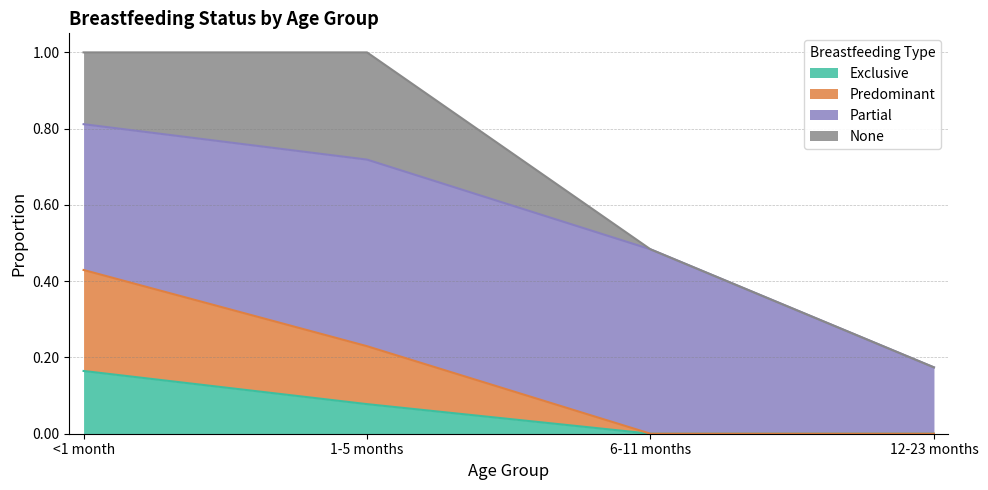

How many lines are shown in the chart?

4